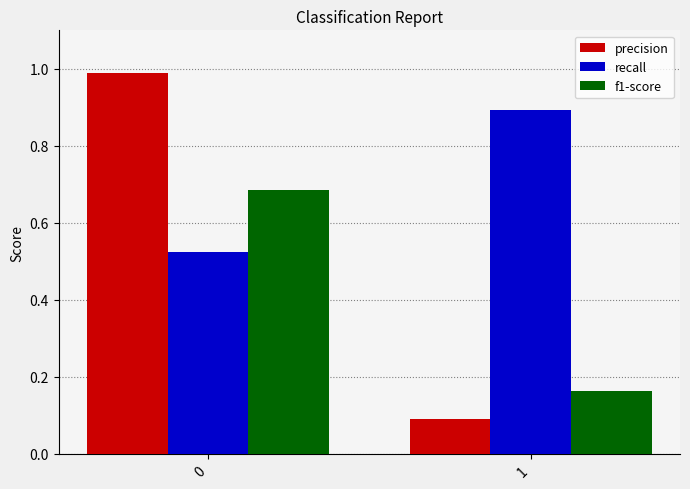

Rank the categories by f1-score value from lowest to highest.

1, 0